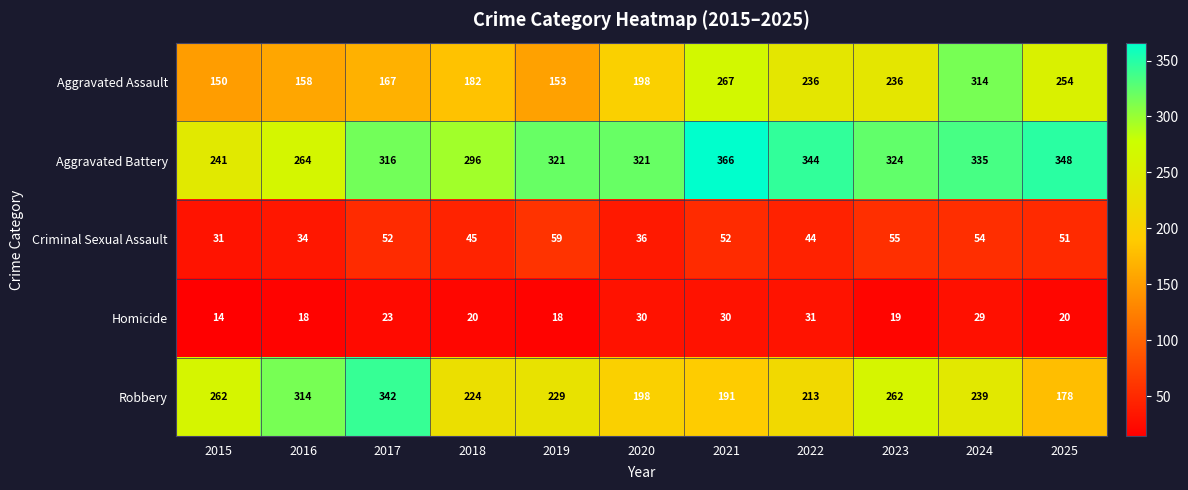

What is the total value across all series at 2022?

868